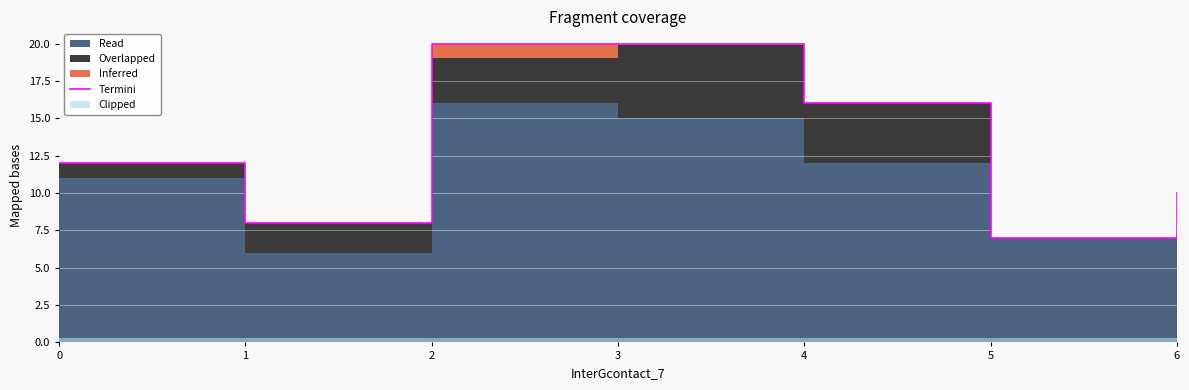

The value at 3 is 7. True or false?

False